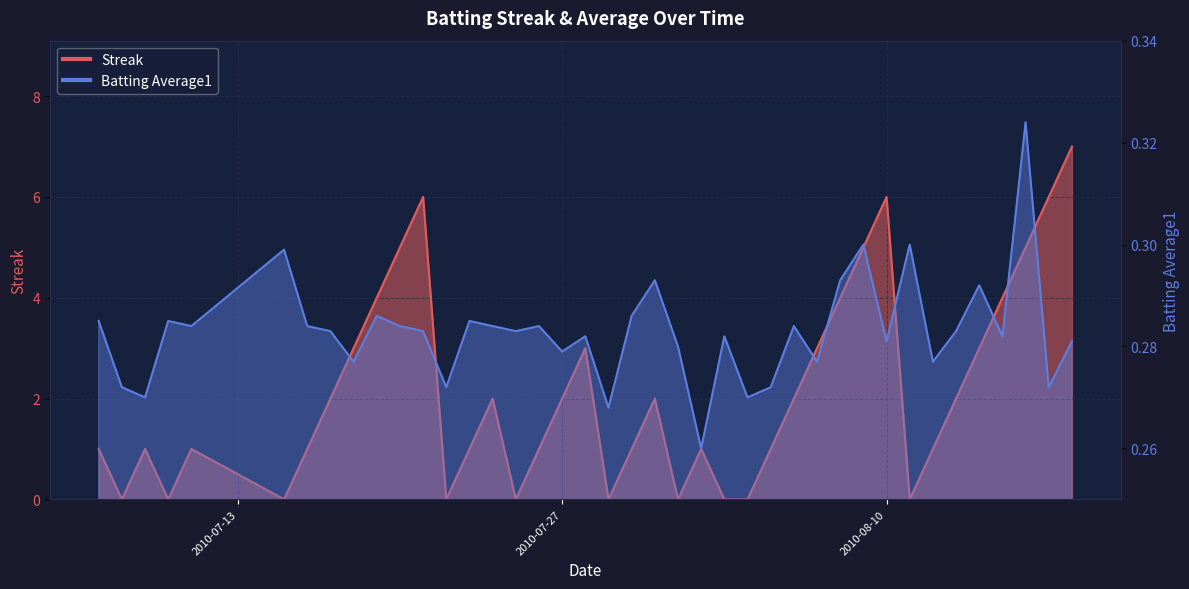

How many series are shown in this chart?

2